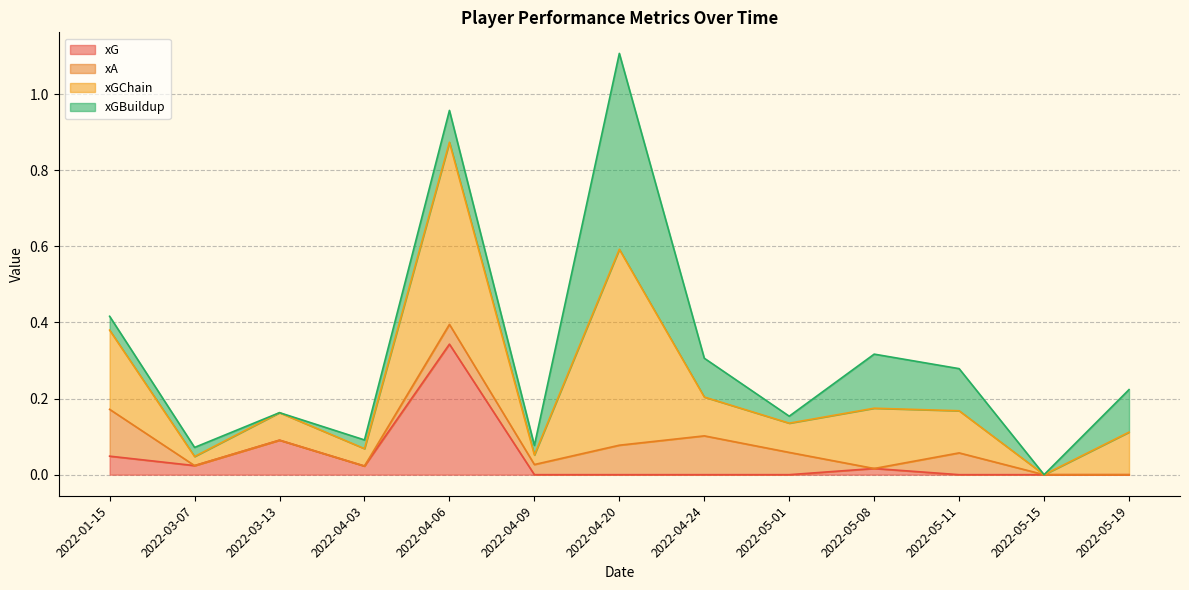

At which category is the sum across all series the highest?

2022-04-20